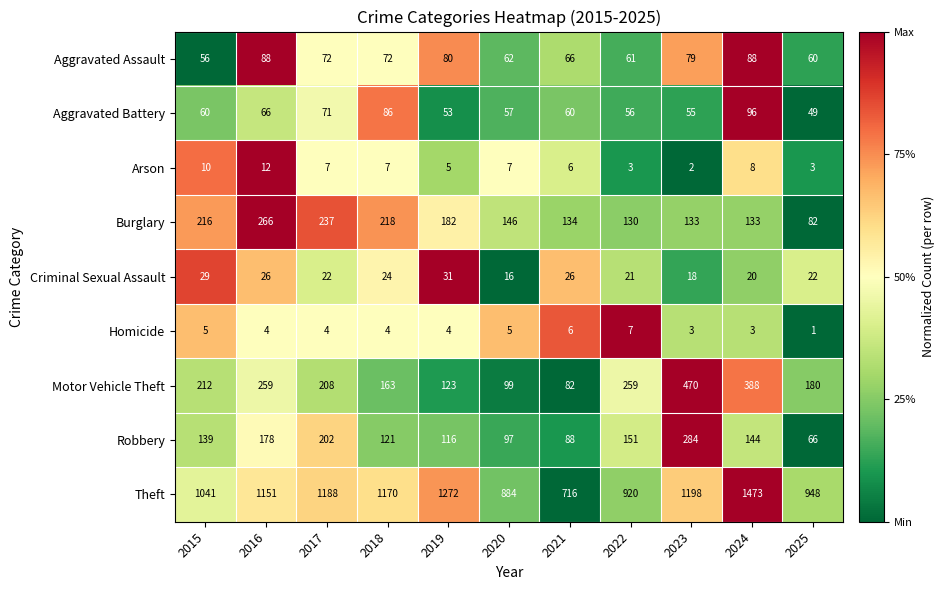

Rank the series at 2020 from lowest to highest value.

Homicide, Arson, Criminal Sexual Assault, Aggravated Battery, Aggravated Assault, Robbery, Motor Vehicle Theft, Burglary, Theft